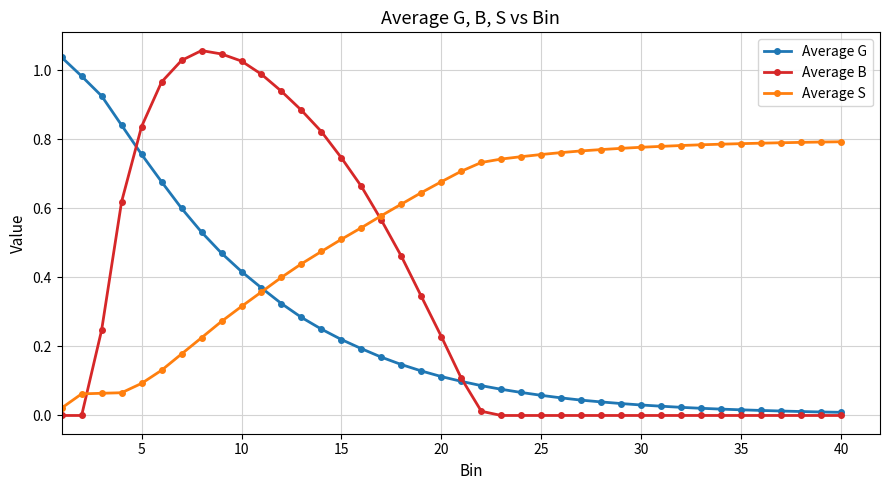

Which series has the largest range (max minus min)?

Average B